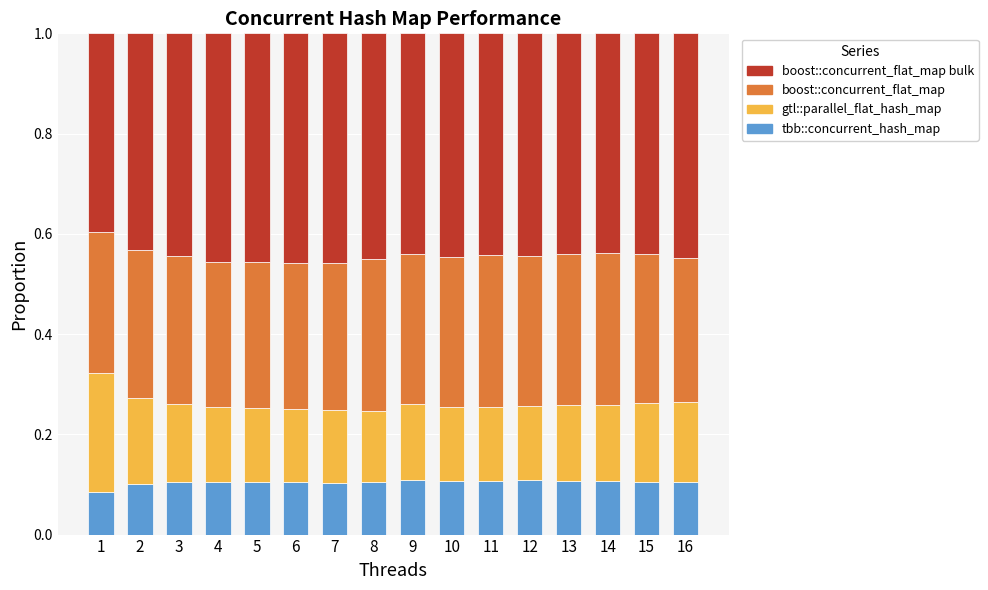

What is the total value across all series at 6?

1.0